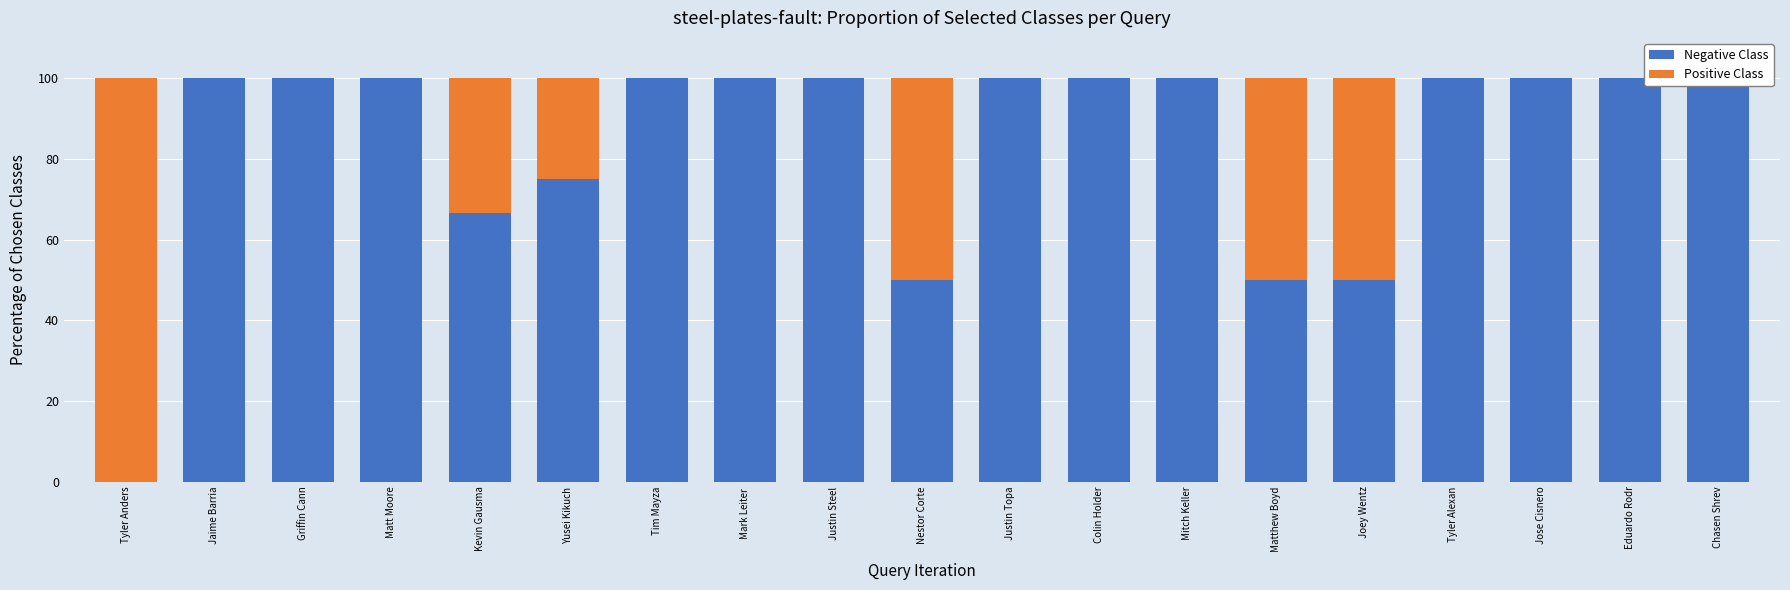

Reading right to left, list all the values displayed in this chart.

Negative Class: 100.0	100.0	100.0	100.0	50.0	50.0	100.0	100.0	100.0	50.0	100.0	100.0	100.0	75.0	66.7	100.0	100.0	100.0	0.0
Positive Class: 0.0	0.0	0.0	0.0	50.0	50.0	0.0	0.0	0.0	50.0	0.0	0.0	0.0	25.0	33.3	0.0	0.0	0.0	100.0